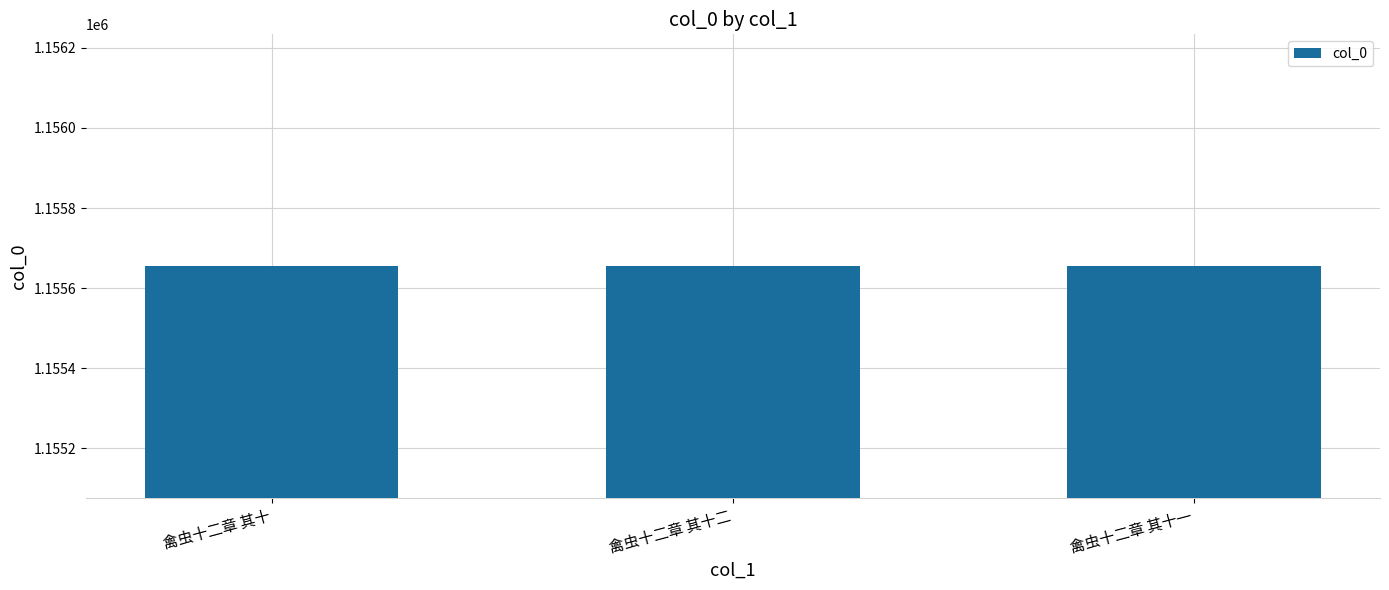

The chart shows a value of 790902 at 禽虫十二章 其十. True or false?

False